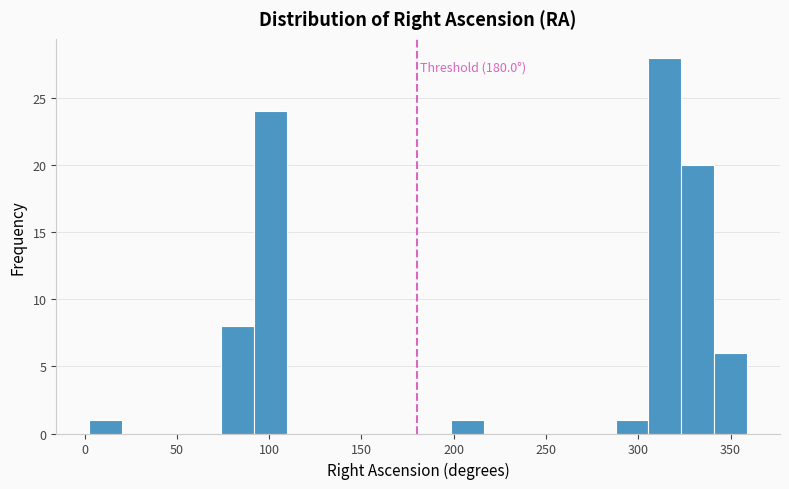

Read against the x-axis, roughly where is the centre of the tallest bar?

315